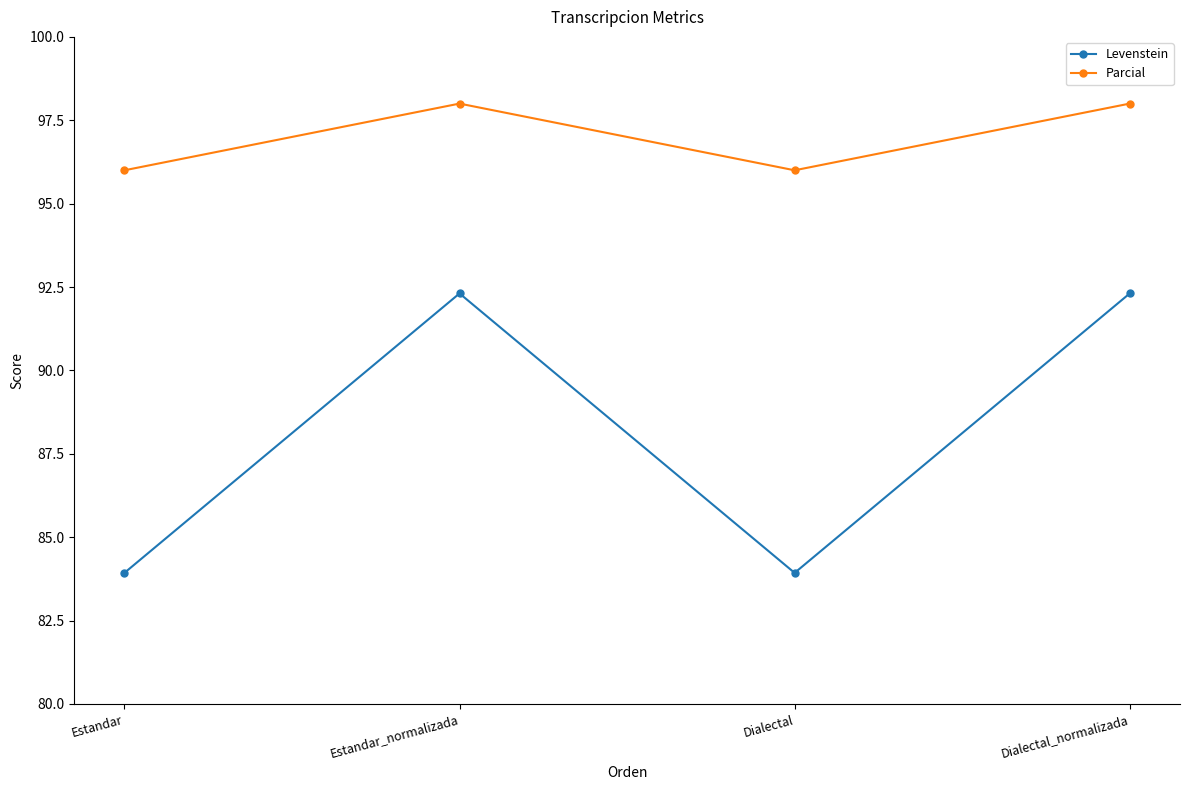

Where does the Levenstein series first go above 92?

Estandar_normalizada